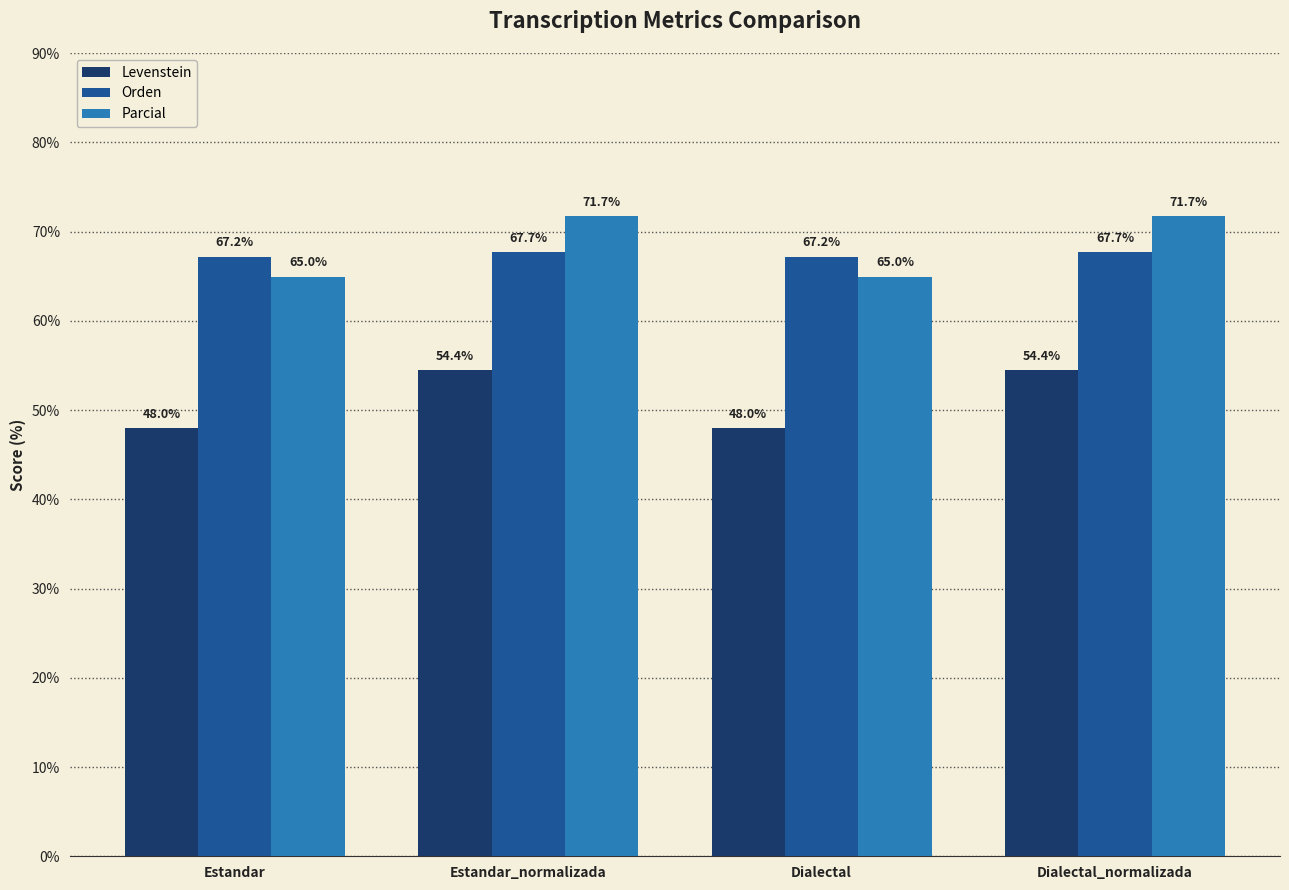

The value of Orden at Dialectal_normalizada is 106.1. True or false?

False